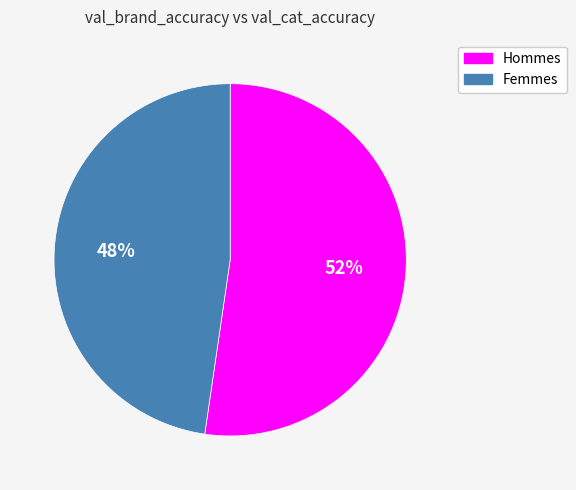

What is the majority slice?

Hommes